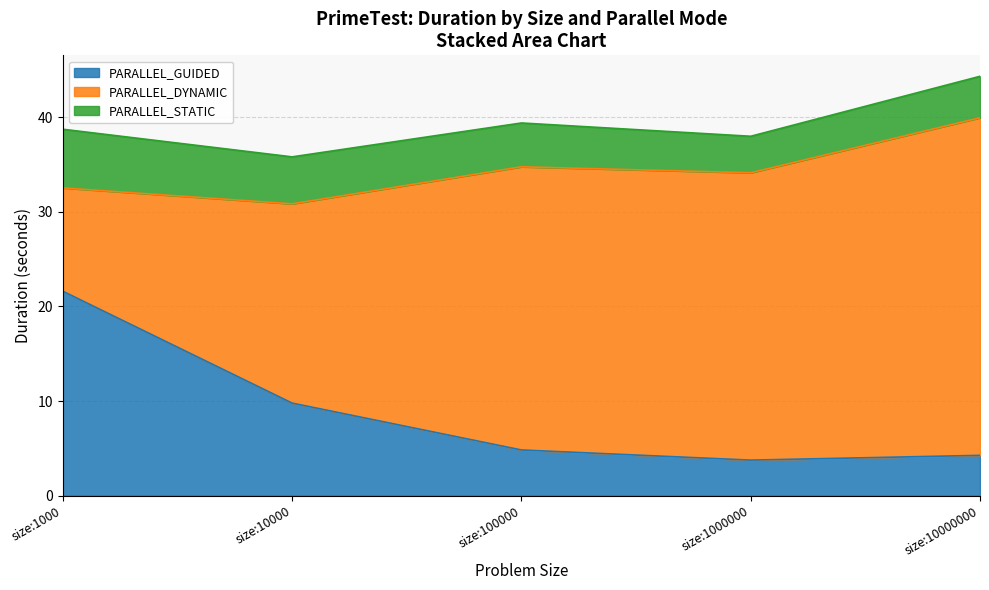

Reading left to right, list all the values displayed in this chart.

PARALLEL_GUIDED: size:1000=21.6	size:10000=9.8	size:100000=4.8	size:1000000=3.8	size:10000000=4.3
PARALLEL_DYNAMIC: size:1000=10.9	size:10000=21.1	size:100000=29.9	size:1000000=30.4	size:10000000=35.7
PARALLEL_STATIC: size:1000=6.2	size:10000=5.0	size:100000=4.6	size:1000000=3.9	size:10000000=4.4